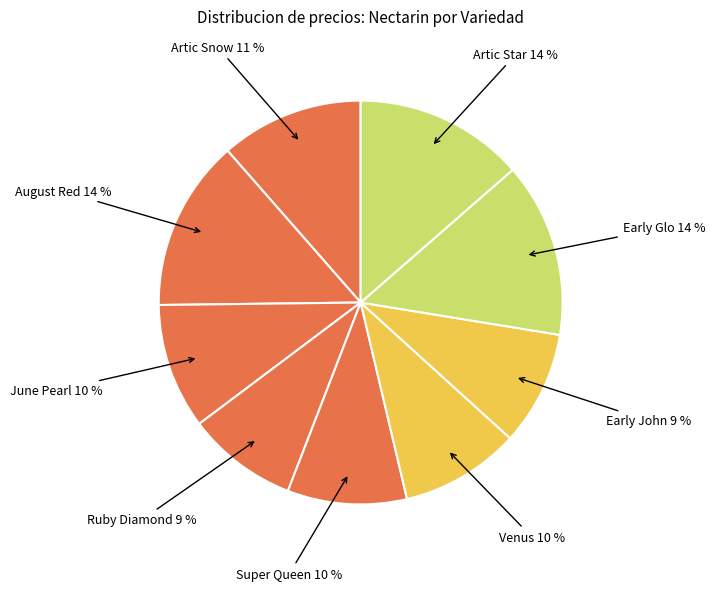

Rank the categories by value from highest to lowest.

Early Glo, August Red, Artic Star, Artic Snow, June Pearl, Venus, Super Queen, Early John, Ruby Diamond